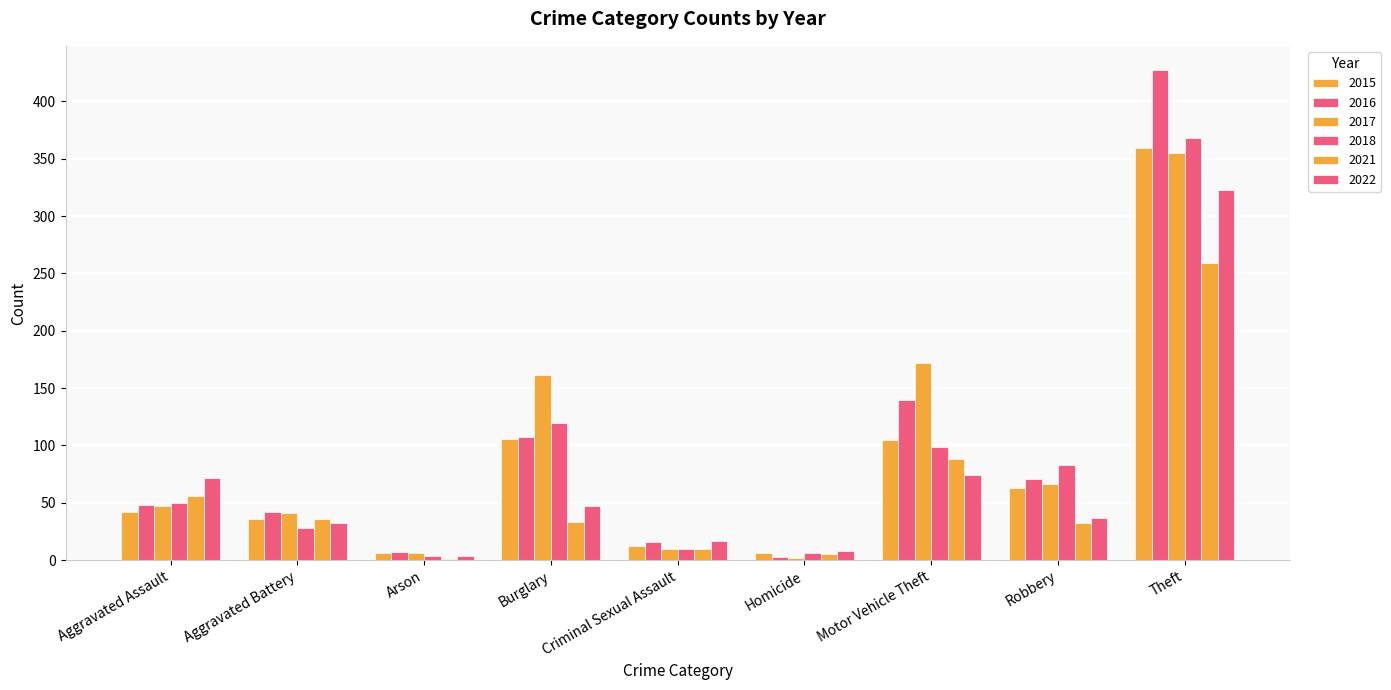

How many categories are shown in the chart?

9